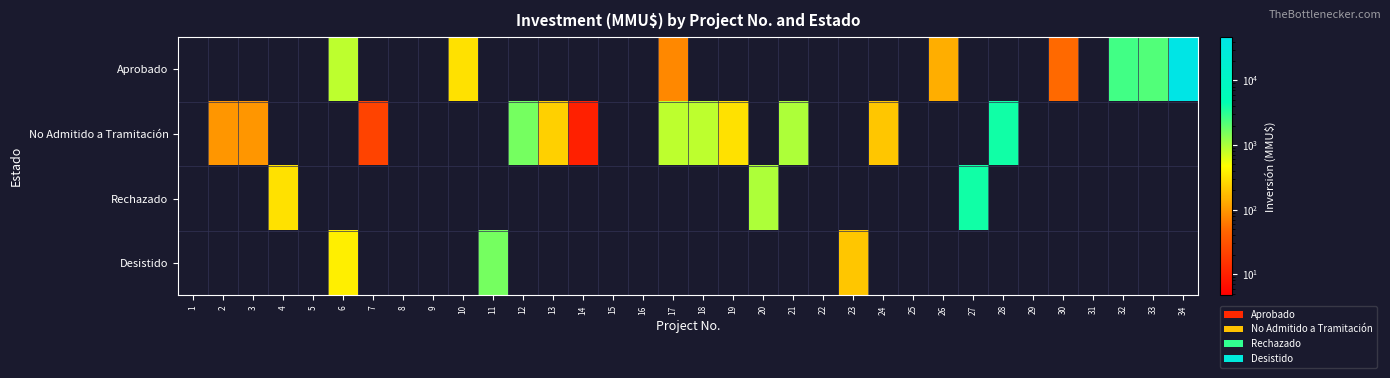

Which series has the largest range (max minus min)?

Aprobado